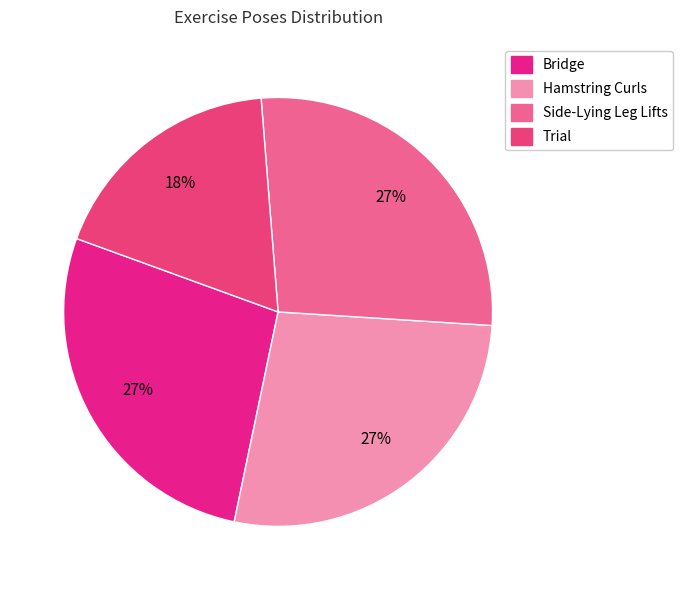

To the nearest percent, what is the difference between the Trial and Hamstring Curls slice percentages?

9%